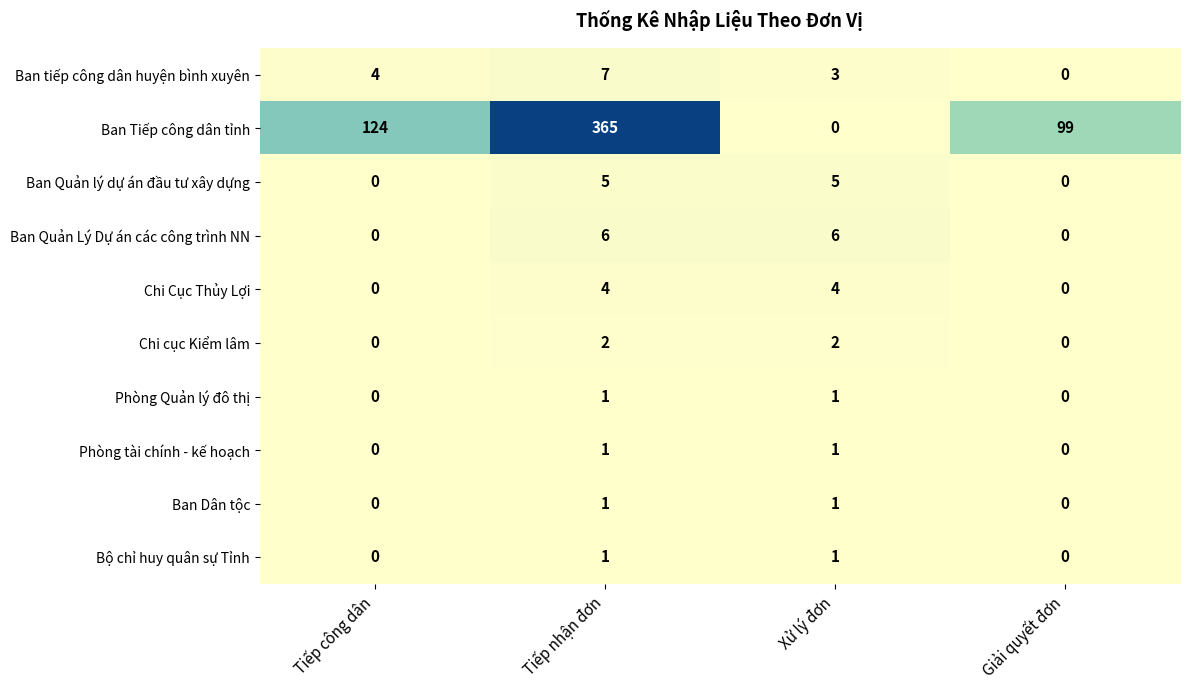

What is the sum of all Ban tiếp công dân huyện bình xuyên values?

14